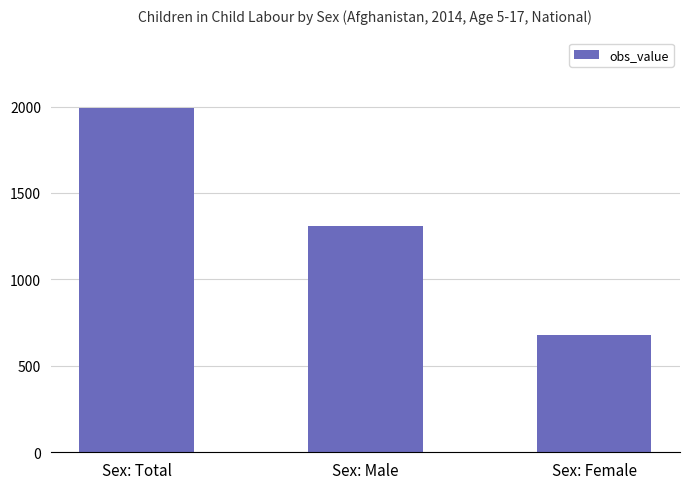

What is the sum of all values?

3982.3